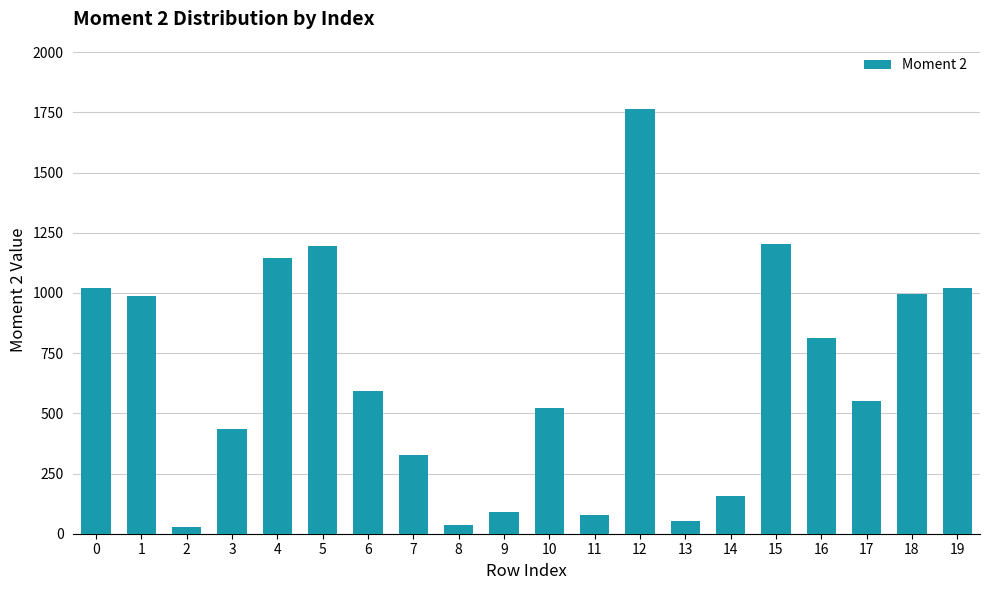

Is it true that the value at 15 is 1202.8?

True